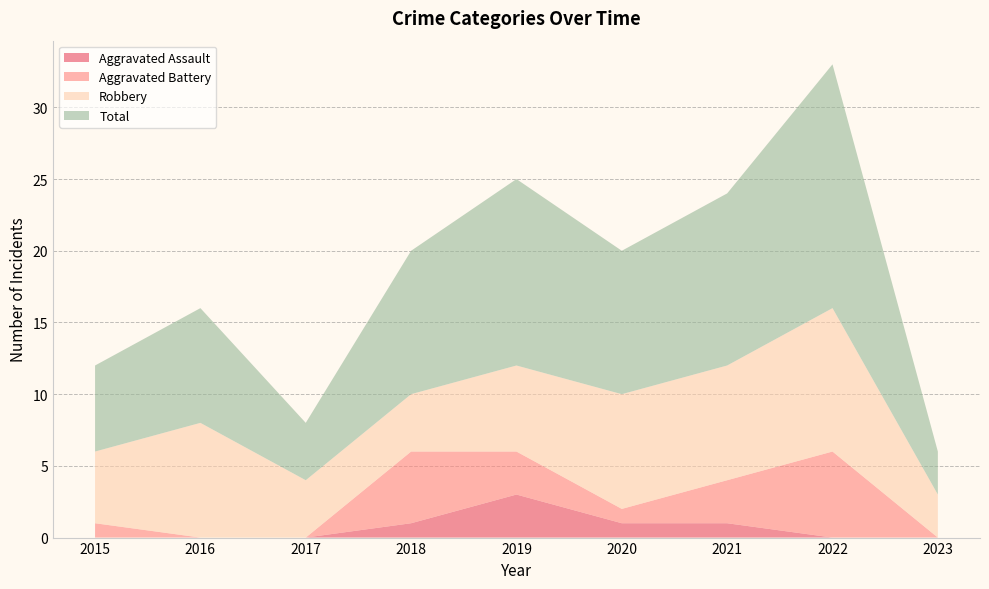

Reading right to left, extract all data points from this chart.

Aggravated Assault: 0	0	1	1	3	1	0	0	0
Aggravated Battery: 0	6	3	1	3	5	0	0	1
Robbery: 3	10	8	8	6	4	4	8	5
Total: 3	17	12	10	13	10	4	8	6